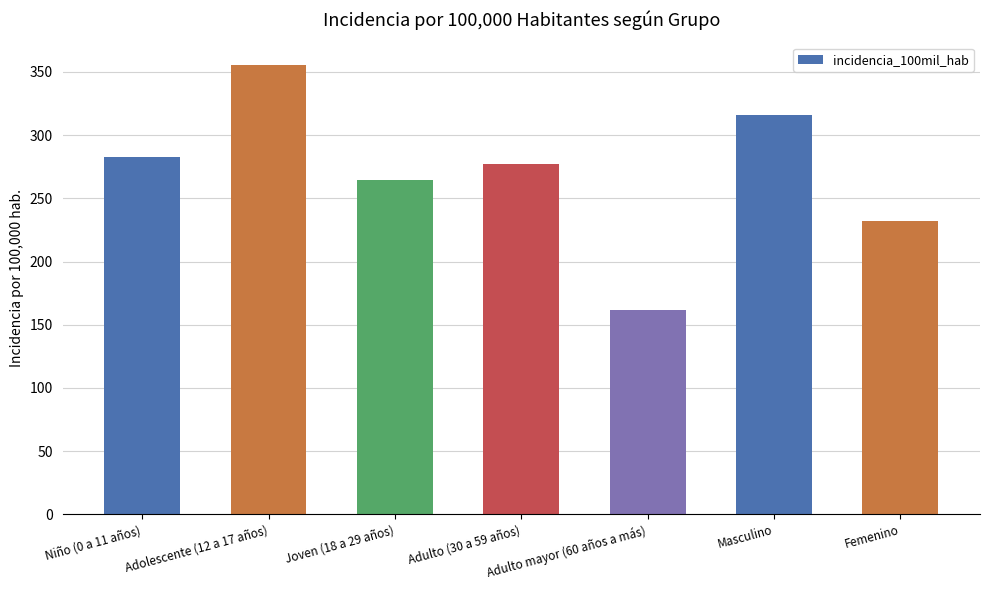

Which label corresponds to the largest value in the chart?

Adolescente (12 a 17 años)